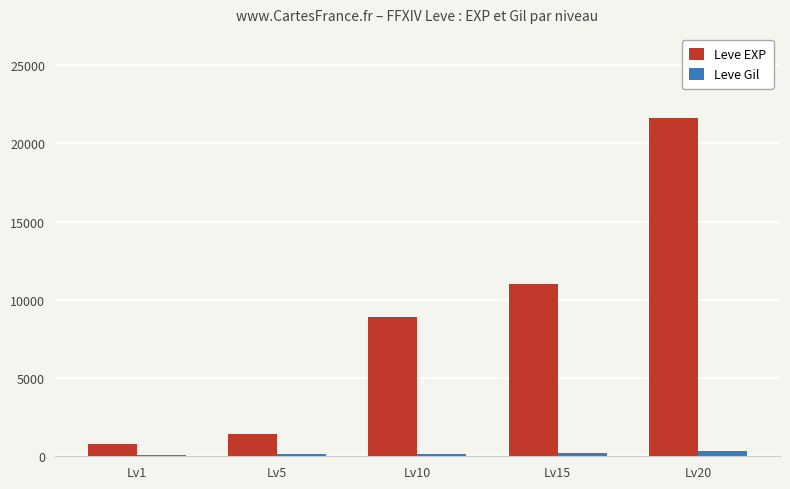

The value of Leve EXP at Lv5 is 1420. True or false?

True